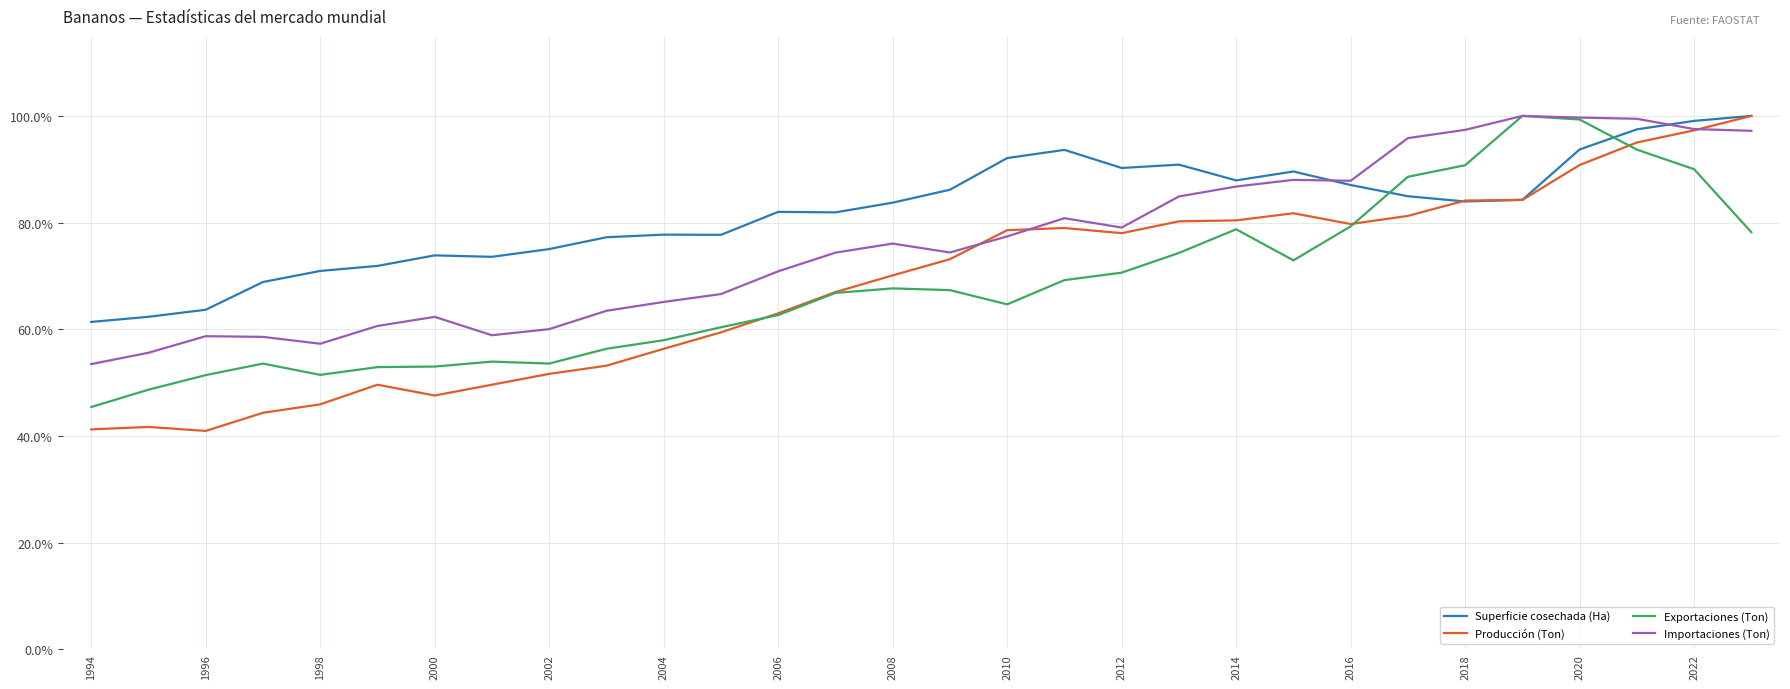

Which series has the largest total across all categories?

Superficie cosechada (Ha)